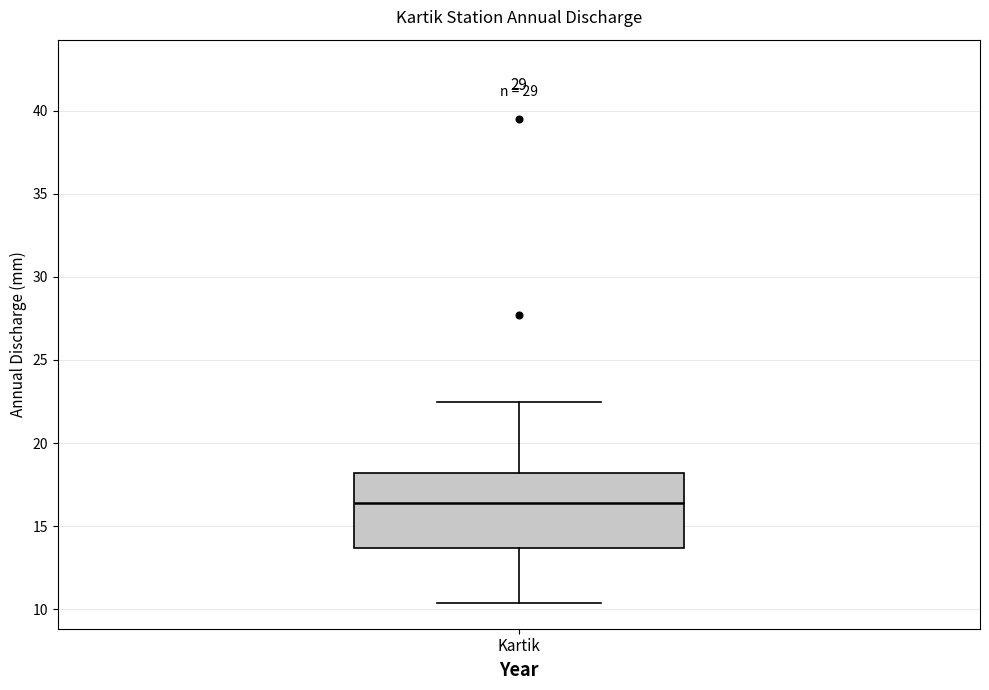

Read this box plot against the y-axis: the position of the median line, the range covered by the box, and the ends of both whiskers. The values are not printed on the chart, so give them approximately, as read against the axis.

median 16.5, box 13.5 to 18.0, whiskers 10.5 to 22.5